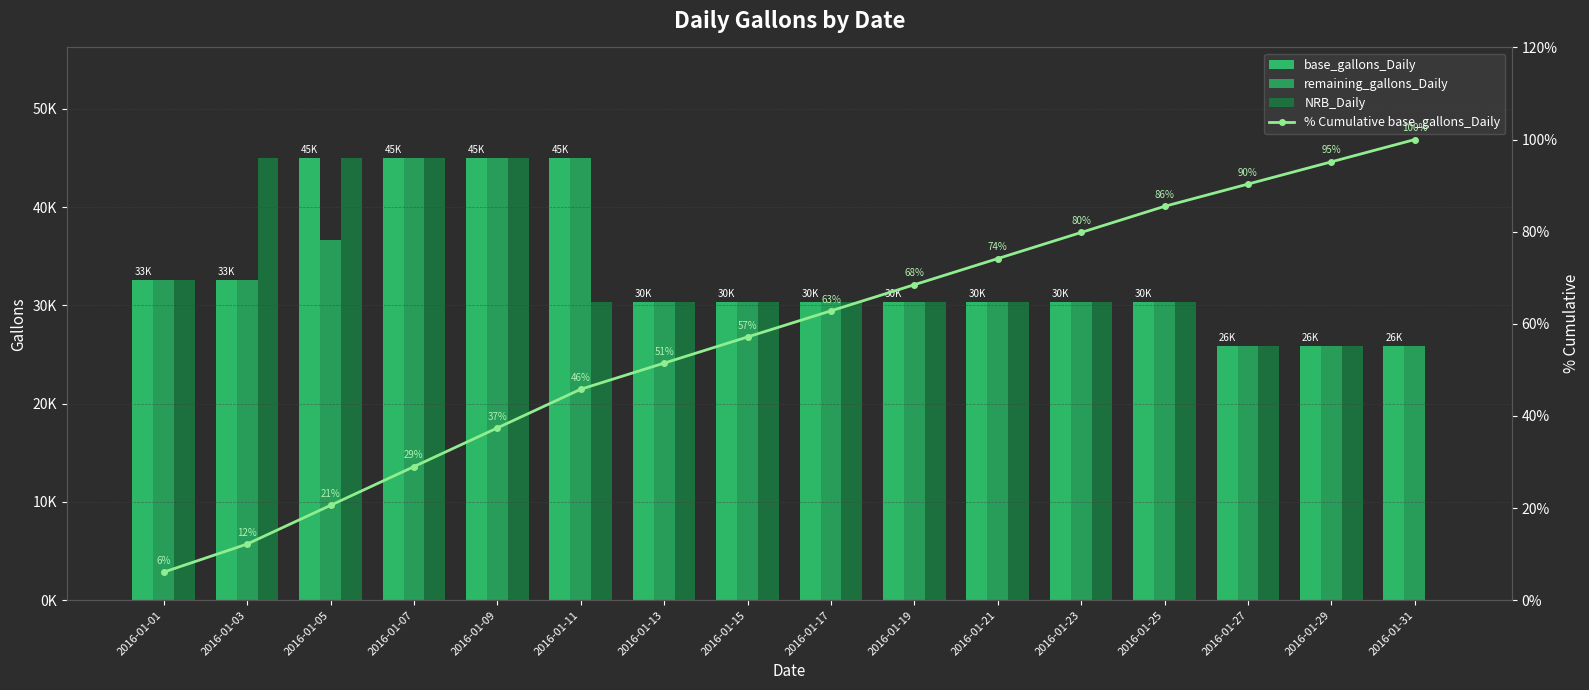

What is the difference between the remaining_gallons_Daily values at 2016-01-11 and 2016-01-27?

19125.0